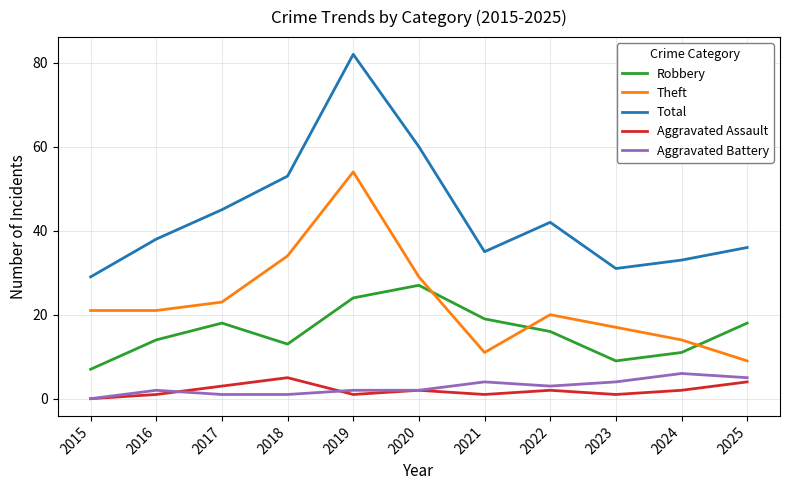

The value of Total at 2018 is 53. True or false?

True